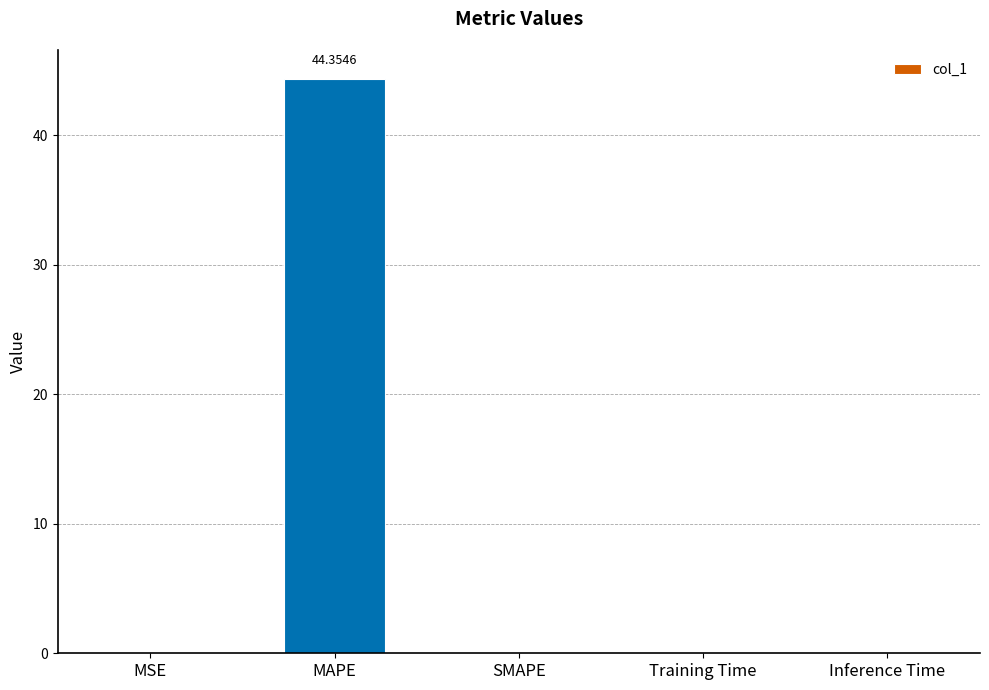

Which label corresponds to the largest value in the chart?

MAPE